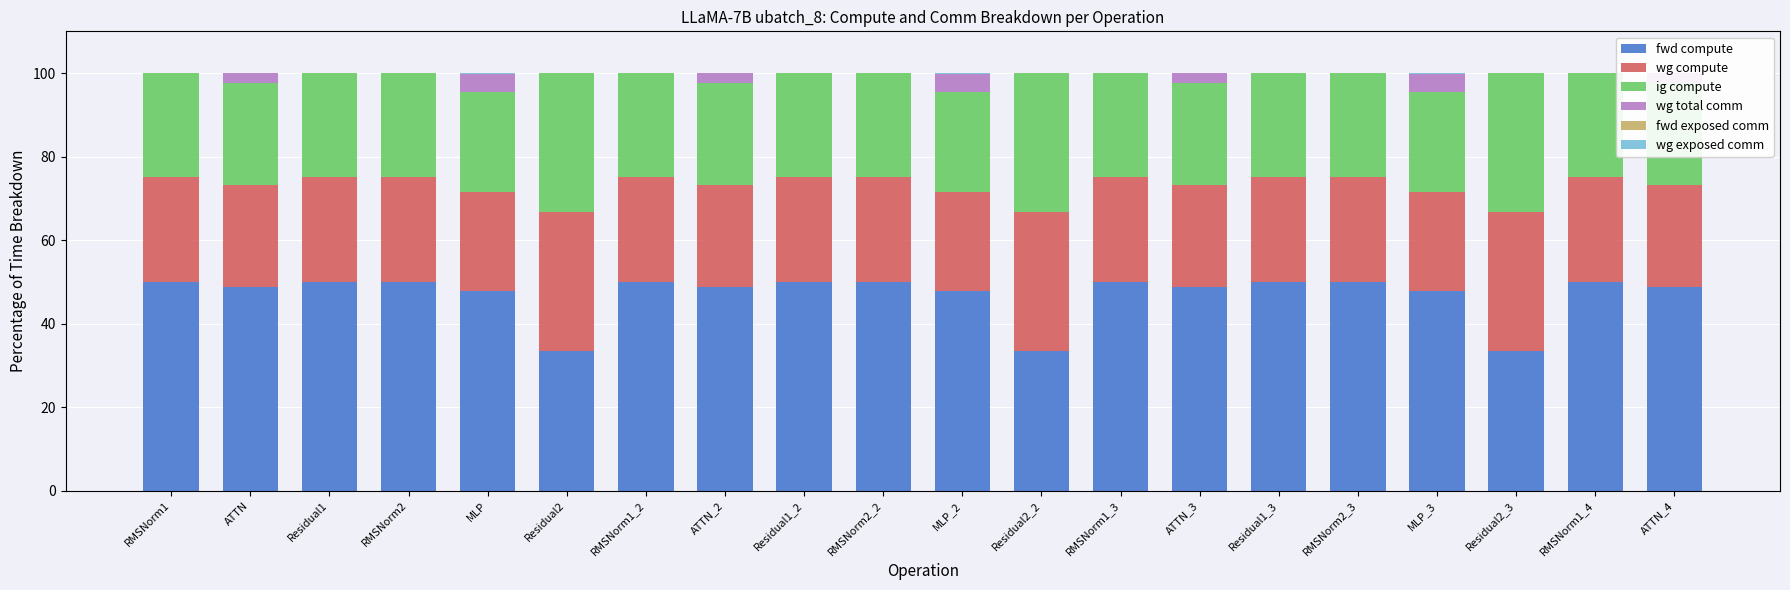

Reading right to left, extract all data points from this chart.

fwd compute: ATTN_4=48.9	RMSNorm1_4=50.0	Residual2_3=33.3	MLP_3=47.7	RMSNorm2_3=50.0	Residual1_3=50.0	ATTN_3=48.9	RMSNorm1_3=50.0	Residual2_2=33.3	MLP_2=47.7	RMSNorm2_2=50.0	Residual1_2=50.0	ATTN_2=48.9	RMSNorm1_2=50.0	Residual2=33.3	MLP=47.7	RMSNorm2=50.0	Residual1=50.0	ATTN=48.9	RMSNorm1=50.0
wg compute: ATTN_4=24.4	RMSNorm1_4=25.0	Residual2_3=33.3	MLP_3=23.9	RMSNorm2_3=25.0	Residual1_3=25.0	ATTN_3=24.4	RMSNorm1_3=25.0	Residual2_2=33.3	MLP_2=23.9	RMSNorm2_2=25.0	Residual1_2=25.0	ATTN_2=24.4	RMSNorm1_2=25.0	Residual2=33.3	MLP=23.9	RMSNorm2=25.0	Residual1=25.0	ATTN=24.4	RMSNorm1=25.0
ig compute: ATTN_4=24.4	RMSNorm1_4=25.0	Residual2_3=33.3	MLP_3=23.9	RMSNorm2_3=25.0	Residual1_3=25.0	ATTN_3=24.4	RMSNorm1_3=25.0	Residual2_2=33.3	MLP_2=23.9	RMSNorm2_2=25.0	Residual1_2=25.0	ATTN_2=24.4	RMSNorm1_2=25.0	Residual2=33.3	MLP=23.9	RMSNorm2=25.0	Residual1=25.0	ATTN=24.4	RMSNorm1=25.0
wg total comm: ATTN_4=2.3	RMSNorm1_4=0.0	Residual2_3=0.0	MLP_3=4.3	RMSNorm2_3=0.0	Residual1_3=0.0	ATTN_3=2.3	RMSNorm1_3=0.0	Residual2_2=0.0	MLP_2=4.3	RMSNorm2_2=0.0	Residual1_2=0.0	ATTN_2=2.3	RMSNorm1_2=0.0	Residual2=0.0	MLP=4.3	RMSNorm2=0.0	Residual1=0.0	ATTN=2.3	RMSNorm1=0.0
fwd exposed comm: ATTN_4=0.0	RMSNorm1_4=0.0	Residual2_3=0.0	MLP_3=0.0	RMSNorm2_3=0.0	Residual1_3=0.0	ATTN_3=0.0	RMSNorm1_3=0.0	Residual2_2=0.0	MLP_2=0.0	RMSNorm2_2=0.0	Residual1_2=0.0	ATTN_2=0.0	RMSNorm1_2=0.0	Residual2=0.0	MLP=0.0	RMSNorm2=0.0	Residual1=0.0	ATTN=0.0	RMSNorm1=0.0
wg exposed comm: ATTN_4=0.0	RMSNorm1_4=0.0	Residual2_3=0.0	MLP_3=0.2	RMSNorm2_3=0.0	Residual1_3=0.0	ATTN_3=0.0	RMSNorm1_3=0.0	Residual2_2=0.0	MLP_2=0.2	RMSNorm2_2=0.0	Residual1_2=0.0	ATTN_2=0.0	RMSNorm1_2=0.0	Residual2=0.0	MLP=0.2	RMSNorm2=0.0	Residual1=0.0	ATTN=0.0	RMSNorm1=0.0